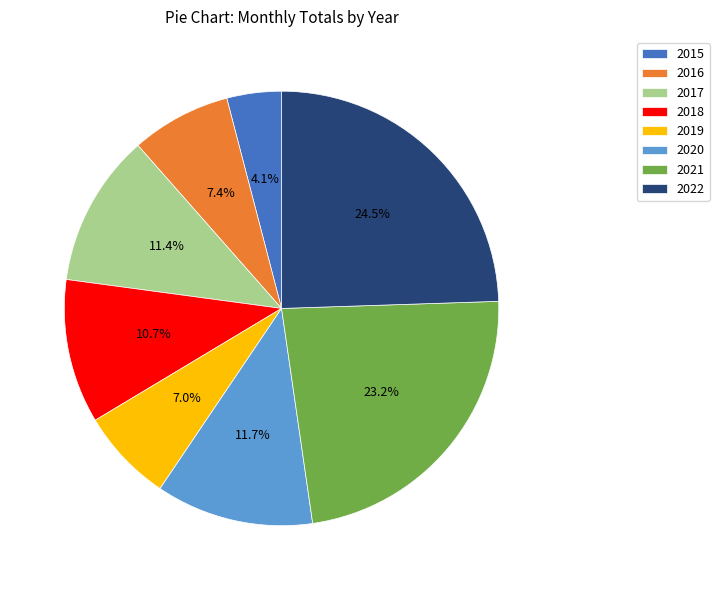

Approximately how many times larger is the value at 2020 compared to 2021?

0.5